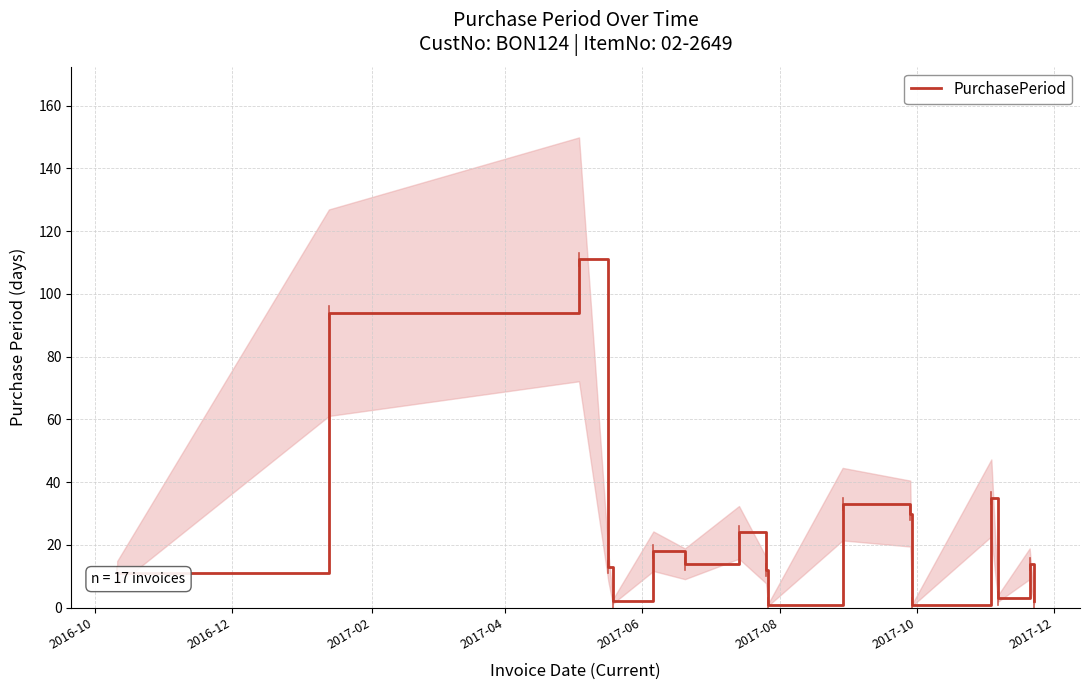

What is the maximum value for PurchasePeriod?

111